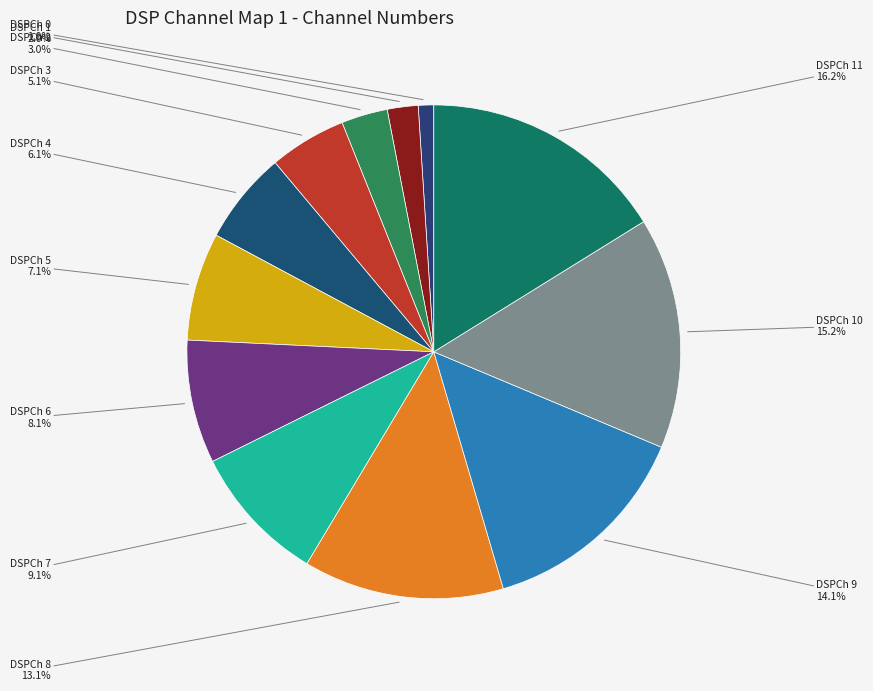

Rank the categories by value from lowest to highest.

0, 1, 2, 3, 4, 5, 6, 7, 8, 9, 10, 11